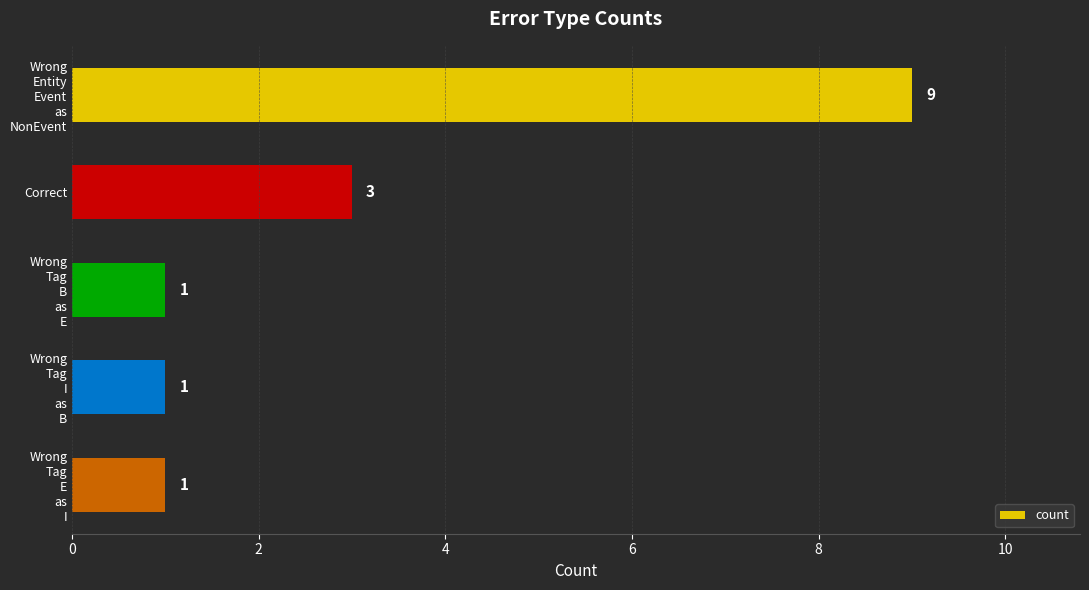

What is the greatest value displayed?

9